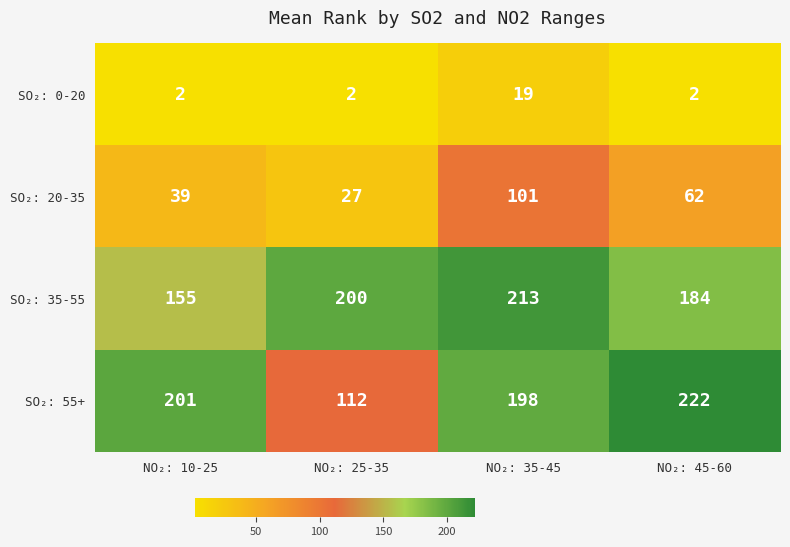

What is the difference between the highest and lowest values at NO₂: 45-60?

220